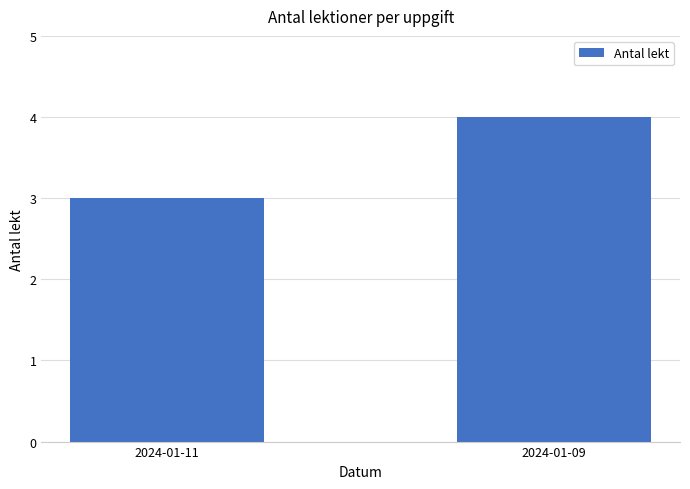

What is the sum of all values?

7